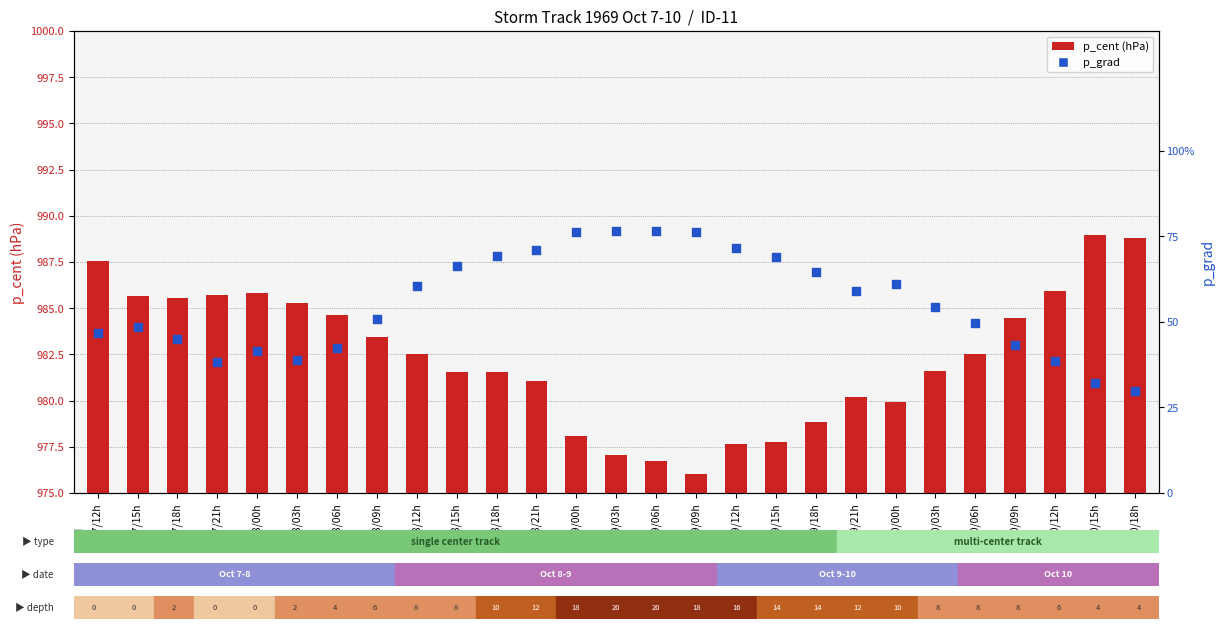

Which series reaches the maximum Y coordinate?

p_grad